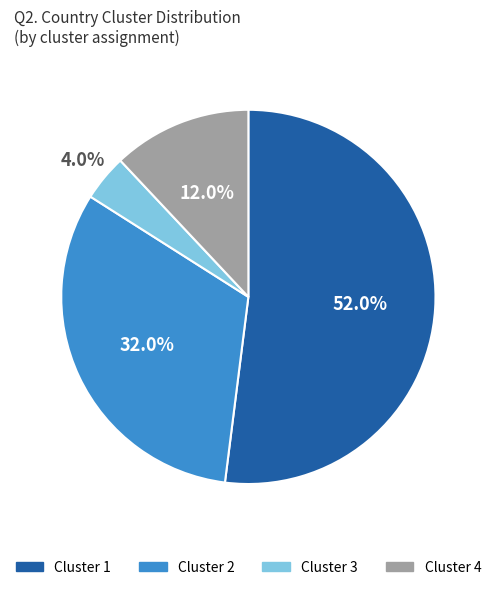

Which slice is the largest?

Cluster 1